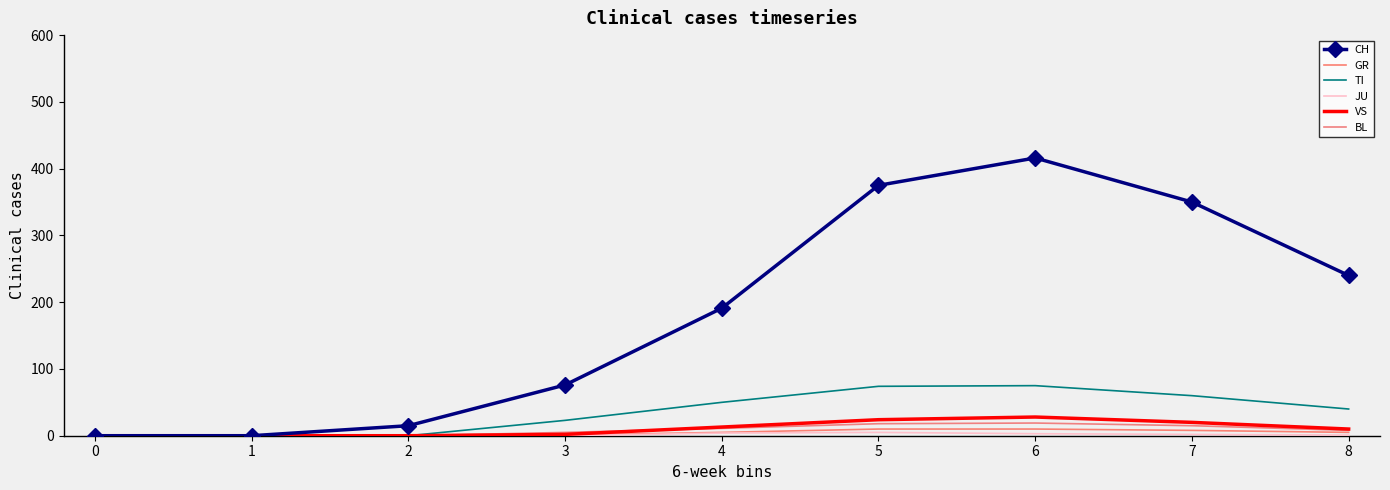

What are all the series names shown in the legend?

CH, GR, TI, JU, VS, BL